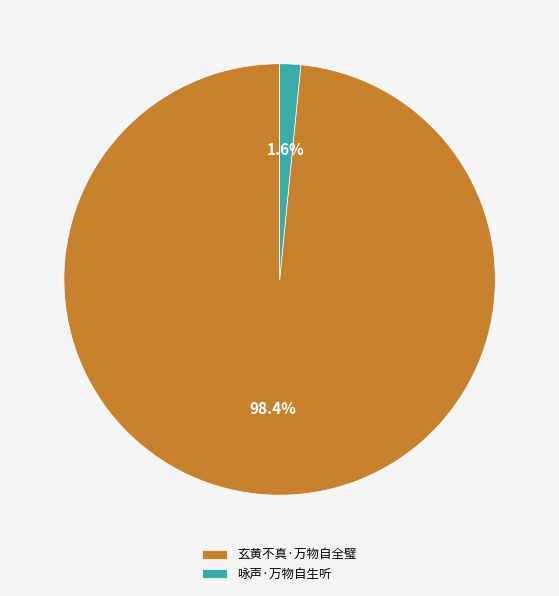

To the nearest percent, what percentage of the pie is 玄黄不真·万物自全璧?

98%